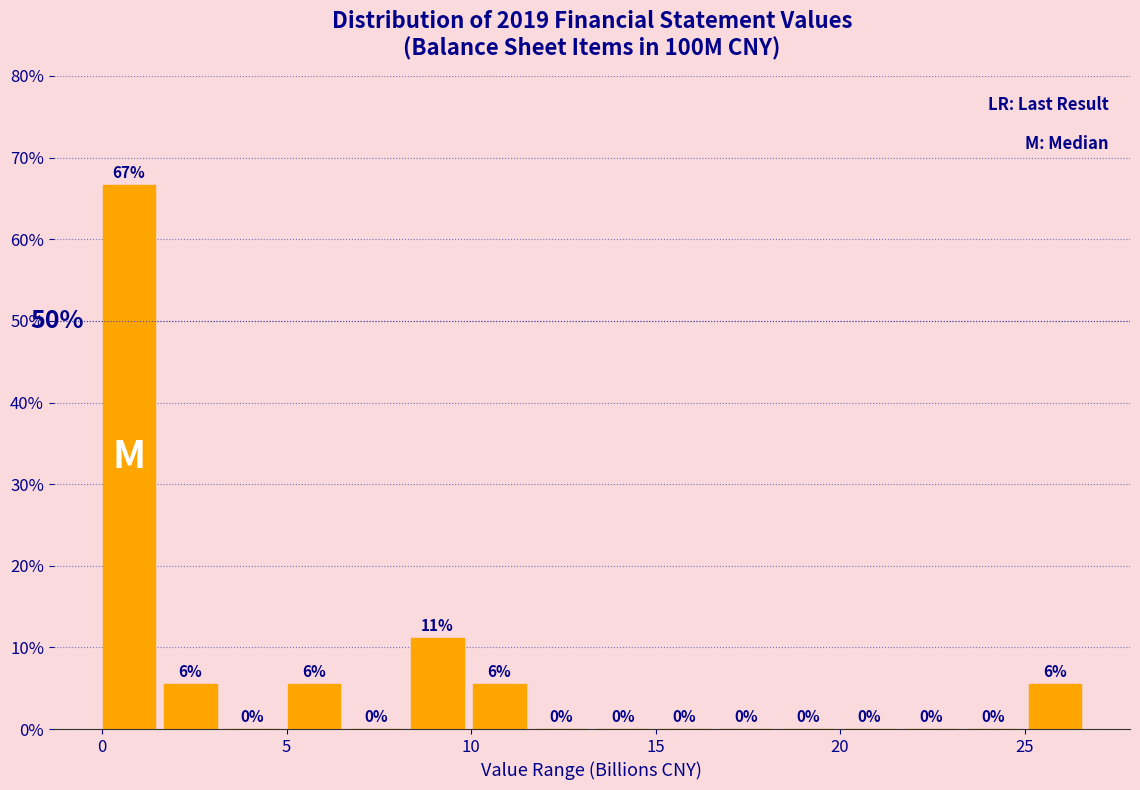

Read against the x-axis, roughly where is the centre of the tallest bar?

0.5